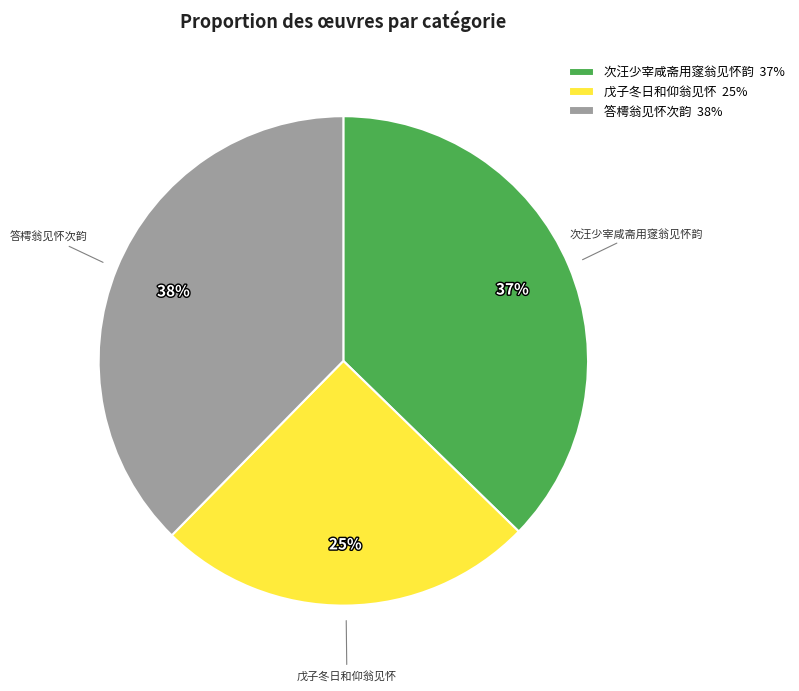

Do 次汪少宰咸斋用䆳翁见怀韵 37% and 答樗翁见怀次韵 38% together represent more than half of the pie?

Yes